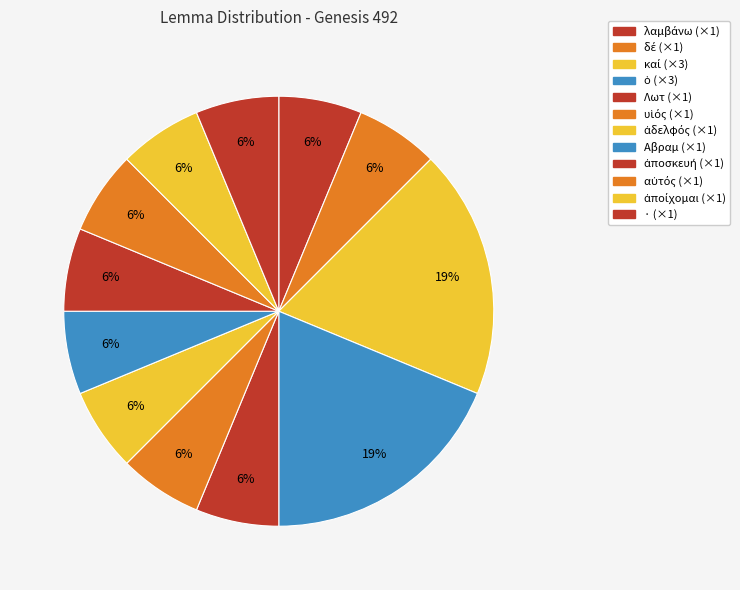

Count the number of slices in the pie.

12